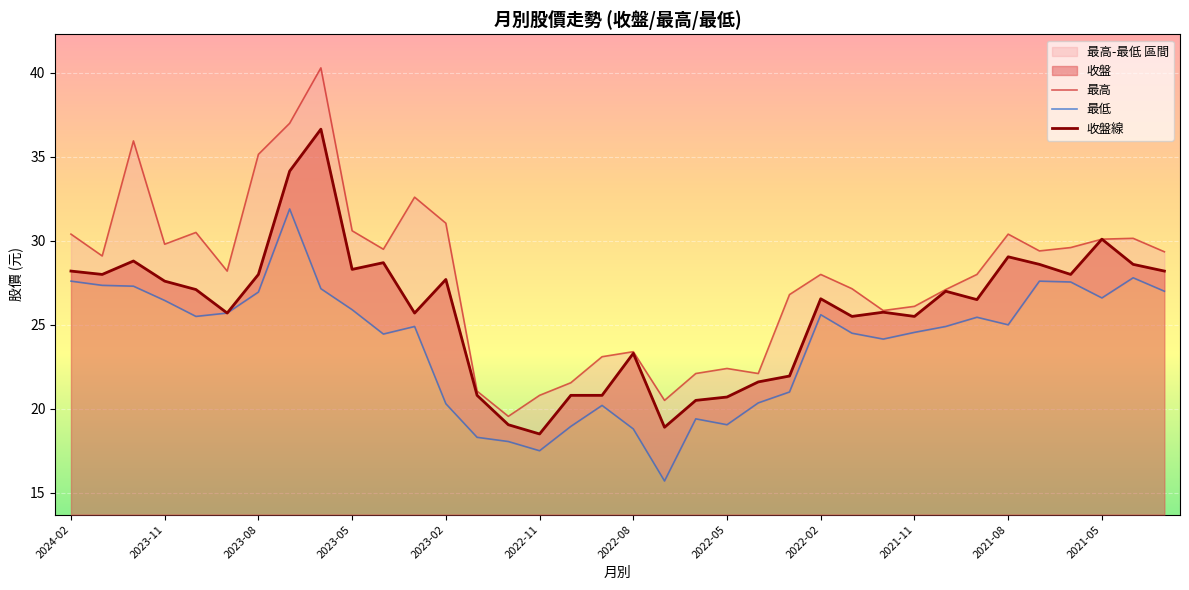

True or false: 收盤線 and 最高 intersect in this chart.

False